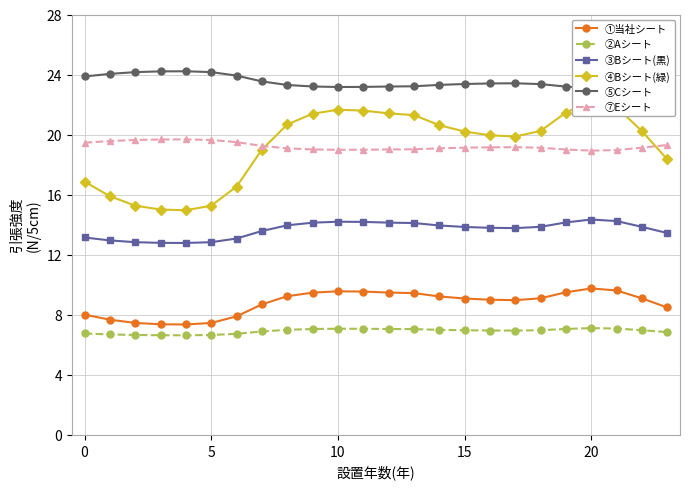

True or false: ④Bシート(緑) and ⑤Cシート cross at least once.

False